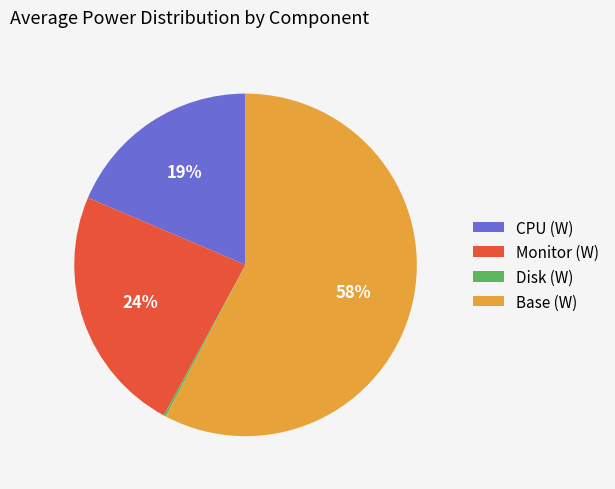

To the nearest percent, what percentage of the pie is CPU (W)?

19%